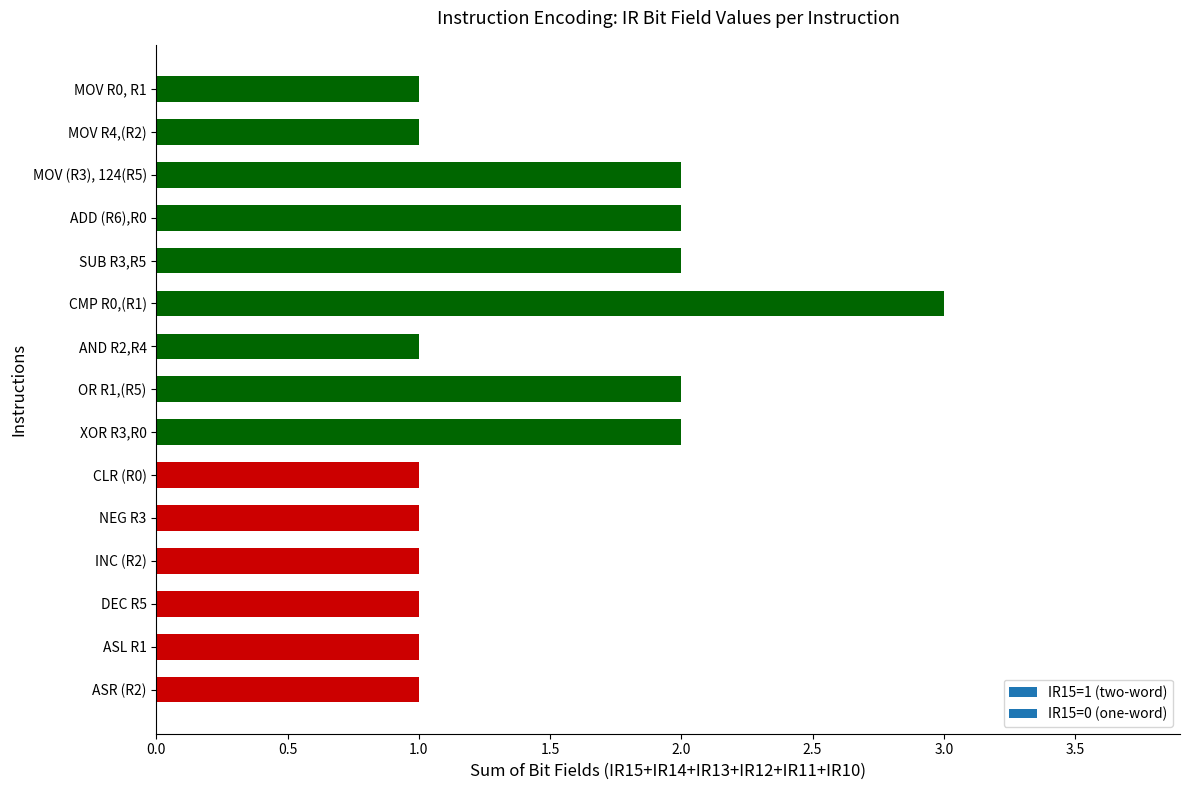

Is it true that the value at CMP R0,(R1) is 4?

False